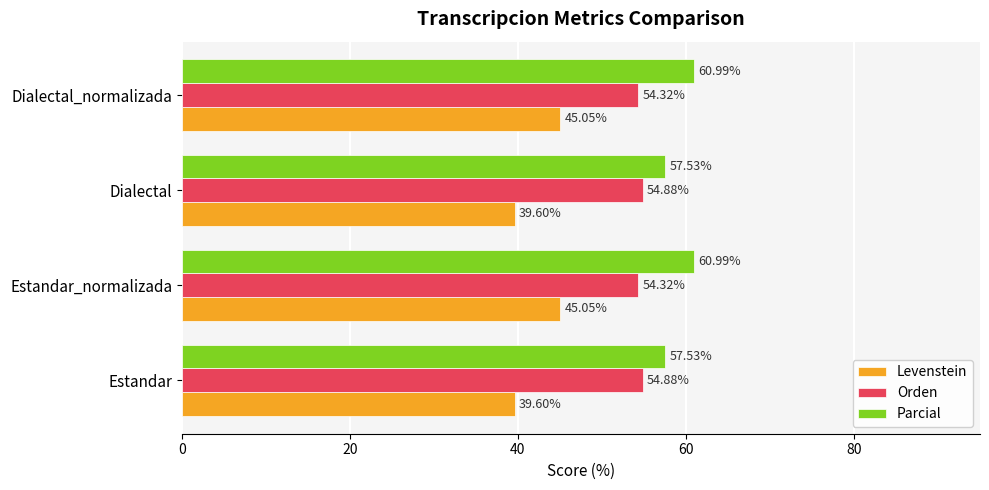

What is the average value of the Orden series?

54.6